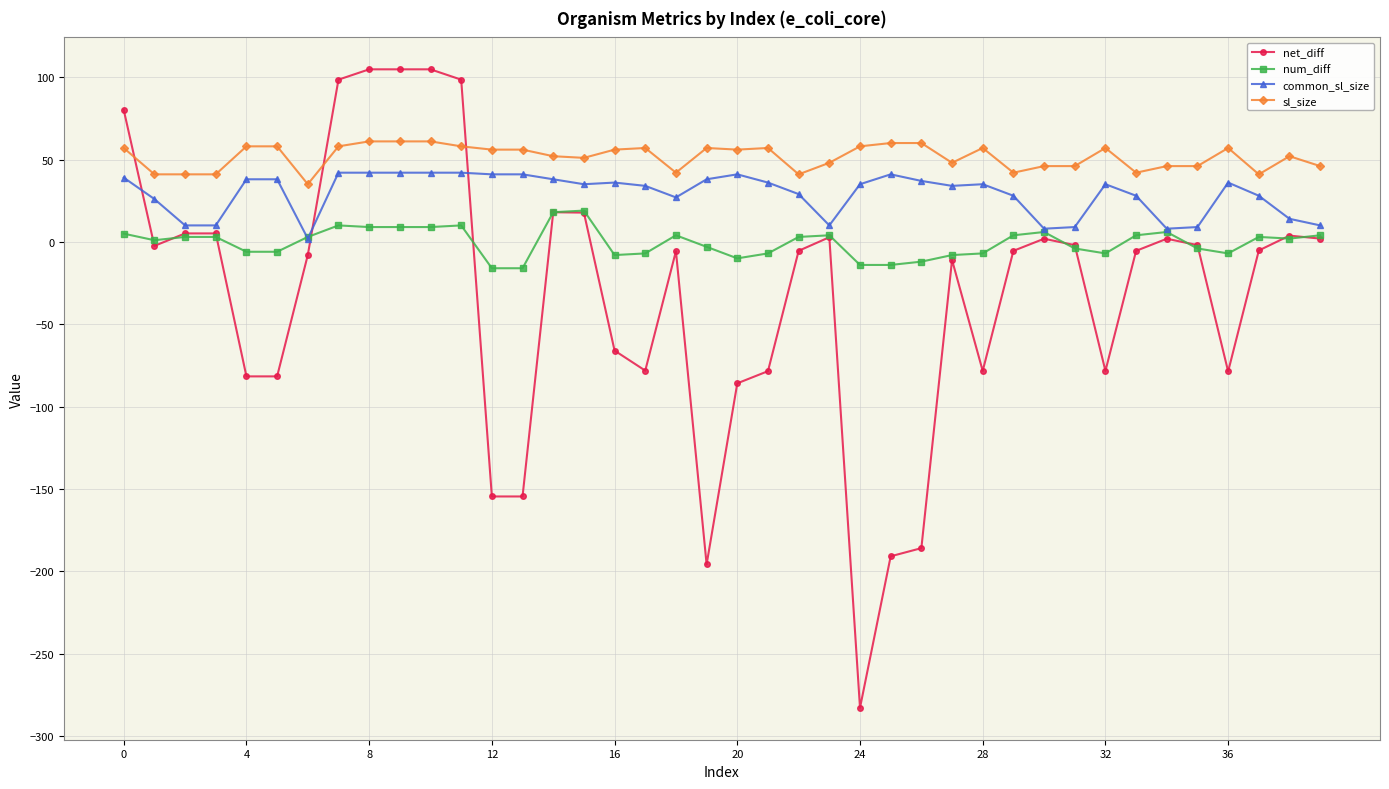

True or false: net_diff has more than 0 points higher than both neighbors.

True